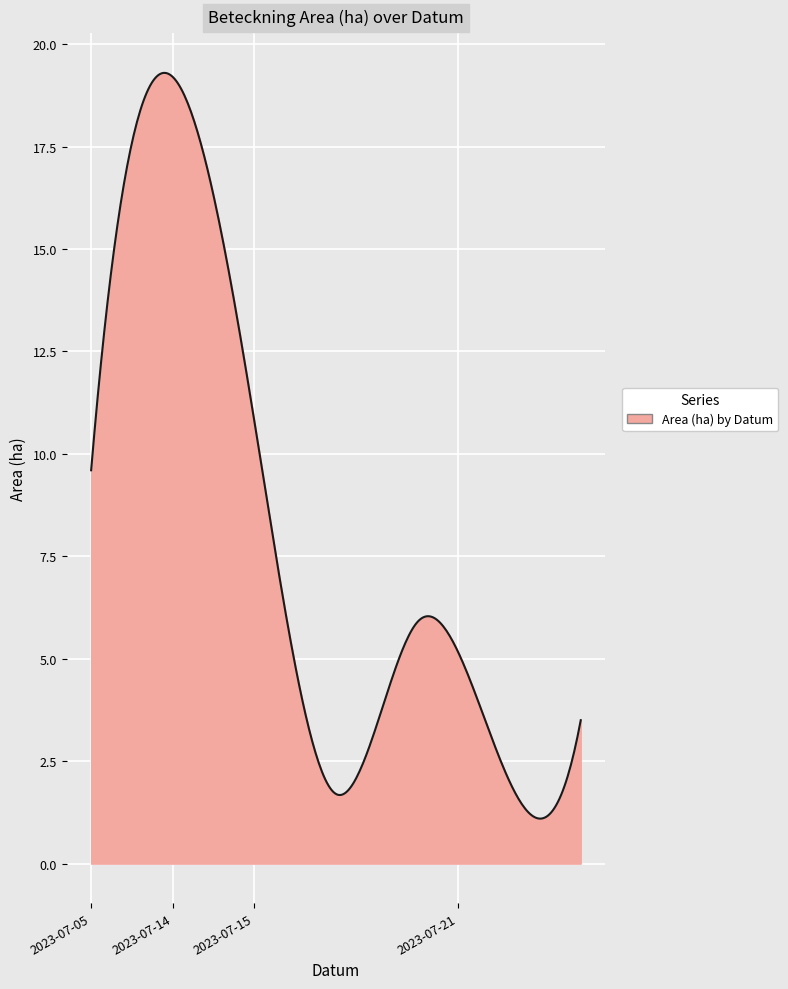

What is the maximum value shown in the chart?

19.3